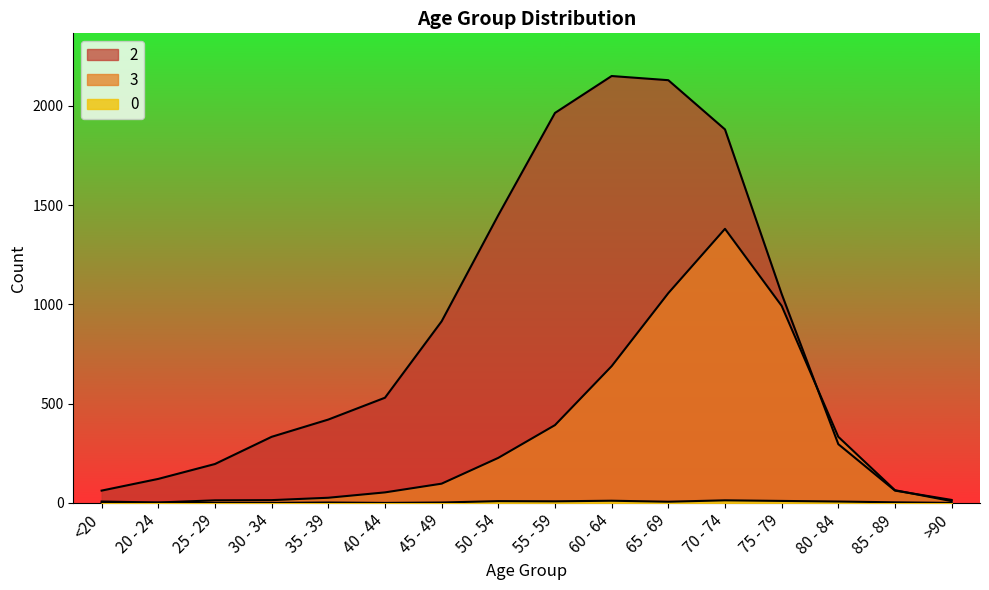

How many values in the 3 series are below 97?

8